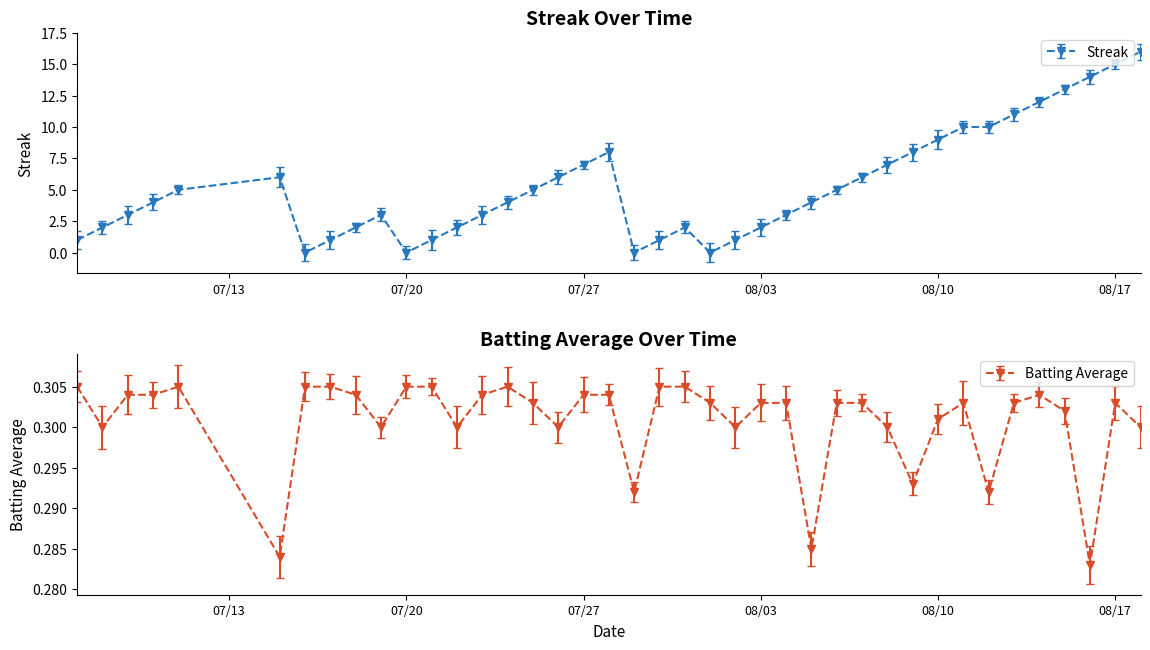

Which series changed the most between 2010-07-31 and 2010-08-13?

Streak